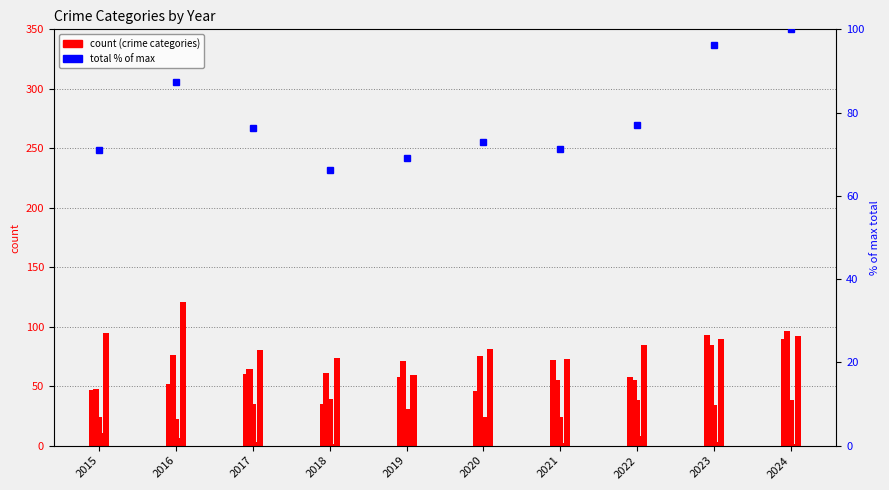

What is the sum of all Robbery values?

850.0